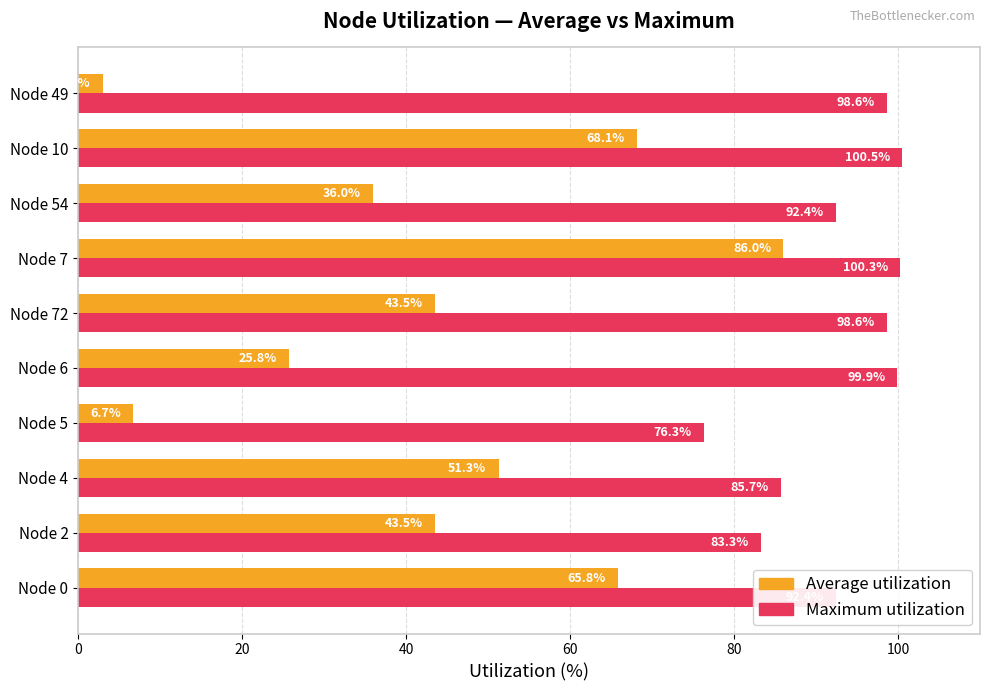

Which series has the largest range (max minus min)?

Average utilization